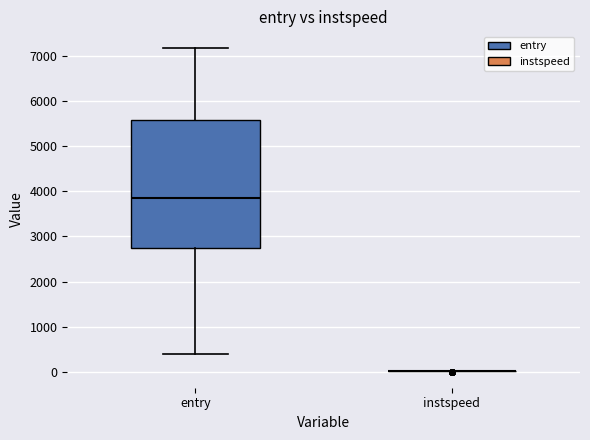

Reading left to right, read every box against the y-axis: the position of its median line, the range the box covers, and the ends of its whiskers. The values are not printed on the chart, so give them approximately, as read against the axis.

entry: median 3900, box 2700 to 5600, whiskers 400 to 7200
instspeed: box collapsed to a line at 0, whiskers 0 to 0